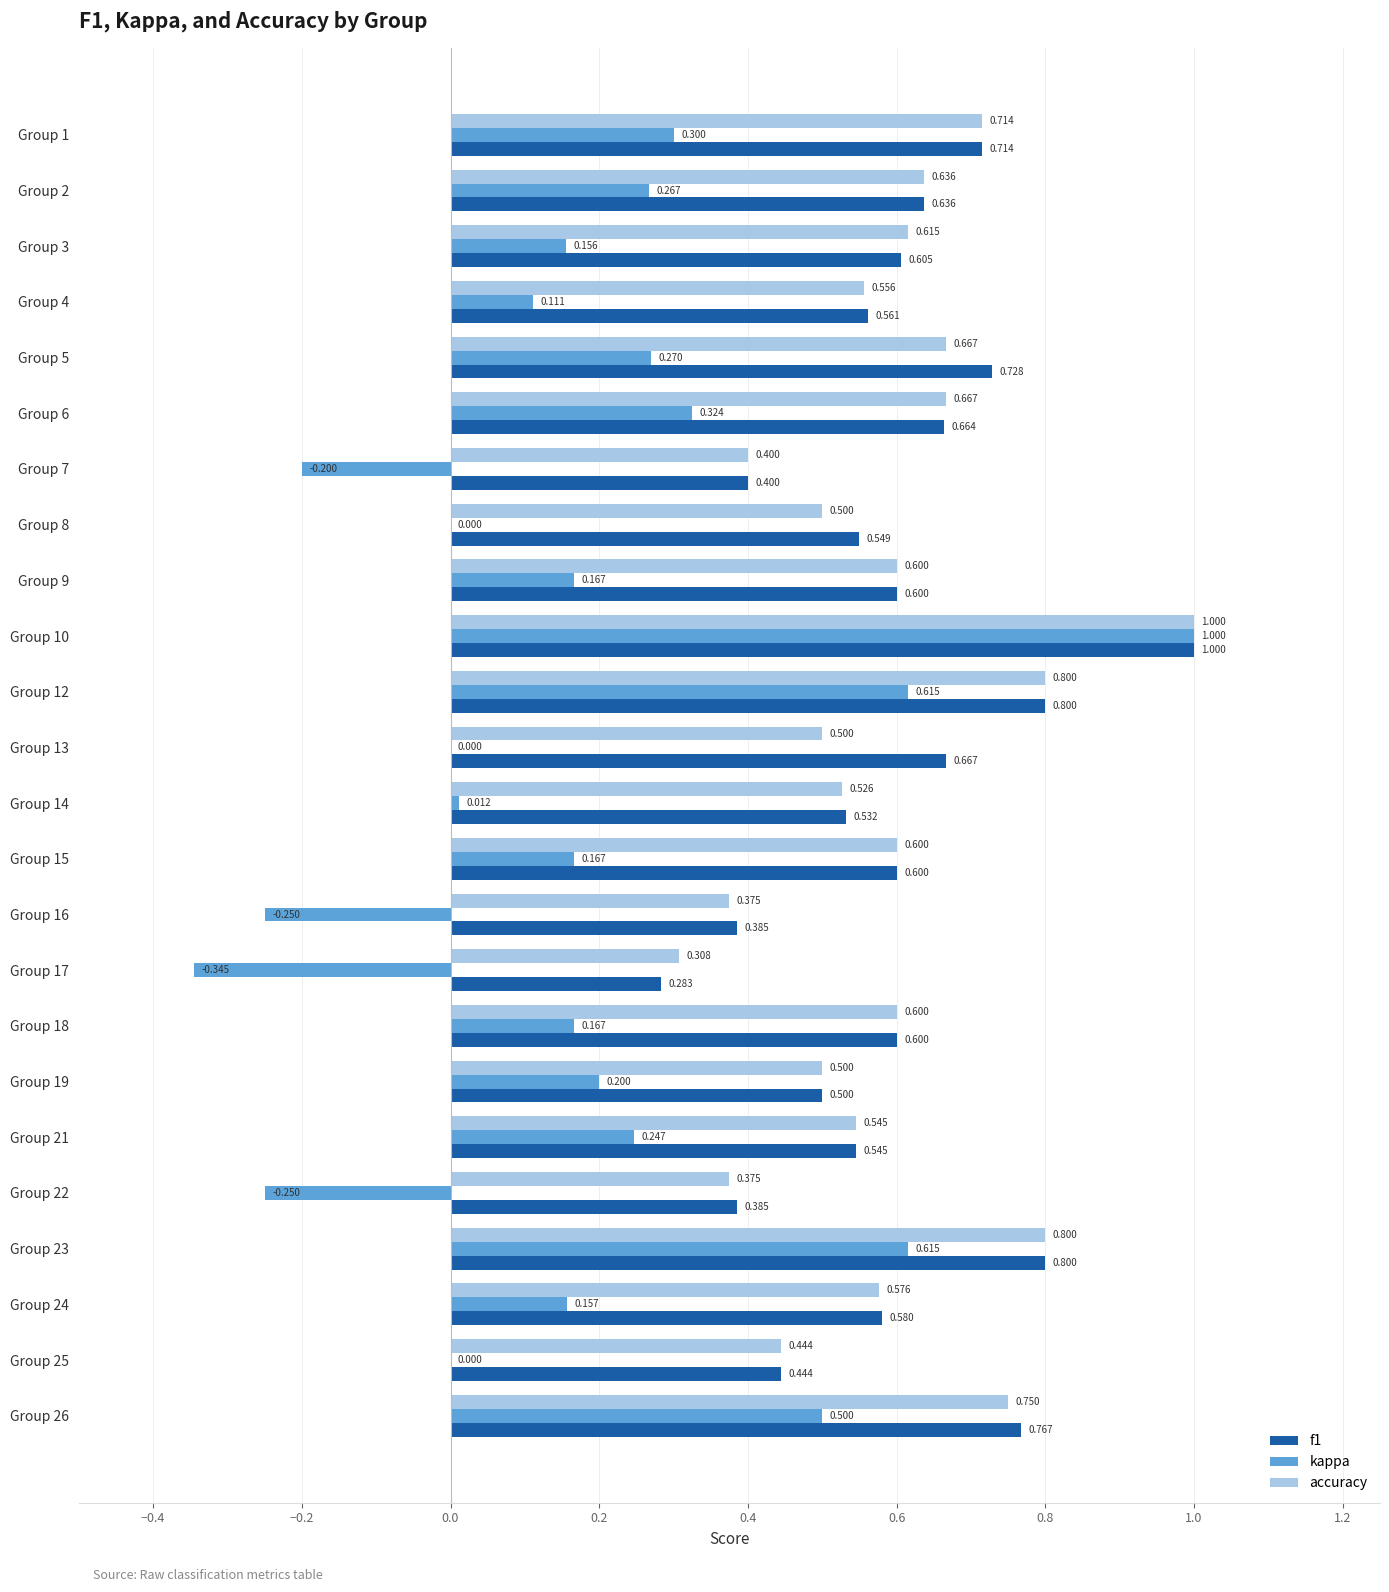

Is the value of kappa at Group 12 greater than the value of accuracy at Group 2?

No